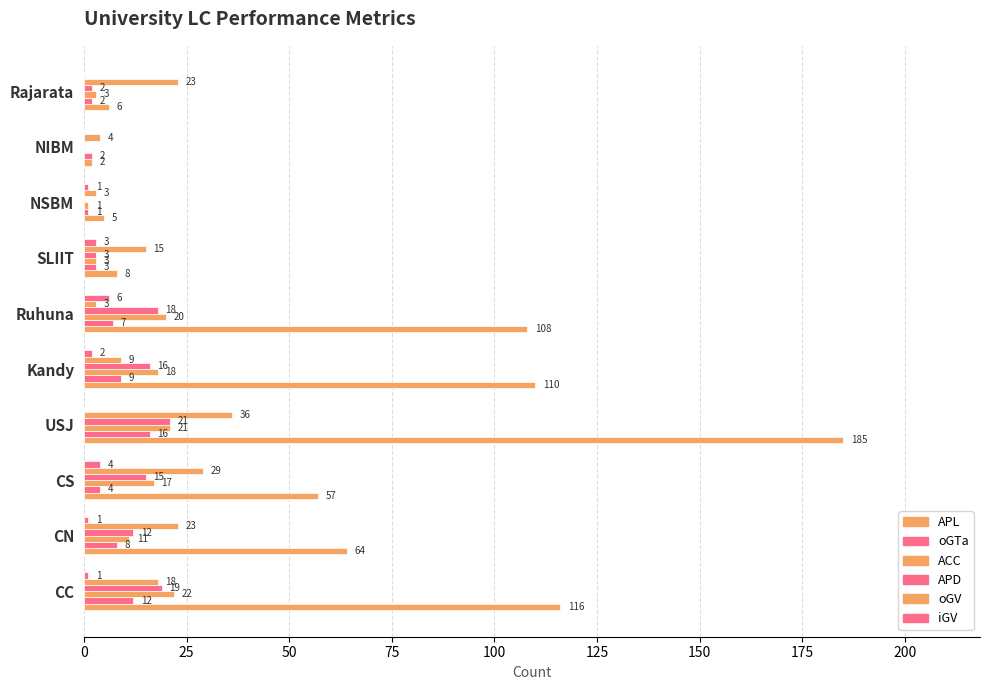

Rank the series by their maximum value, from lowest to highest.

iGV, oGTa, APD, ACC, oGV, APL